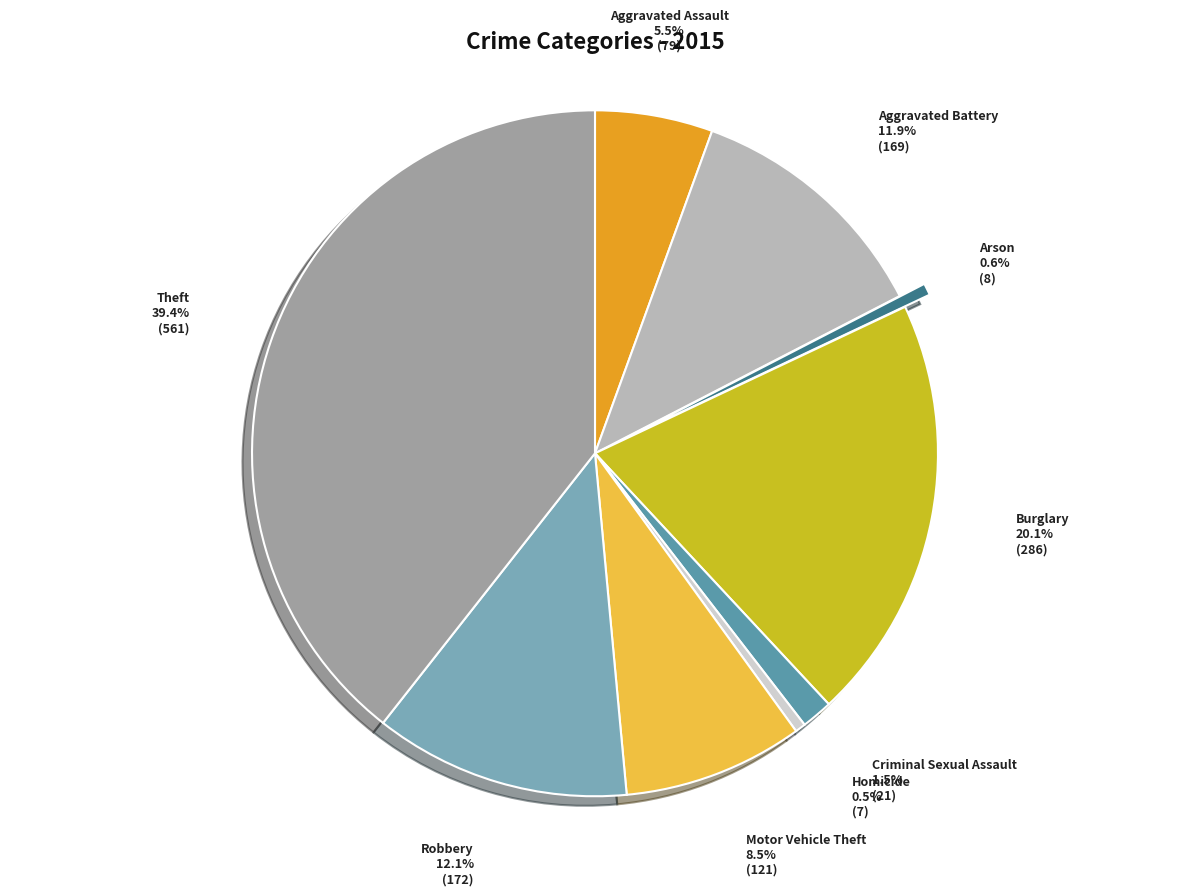

To the nearest percent, what portion does Theft represent?

39%